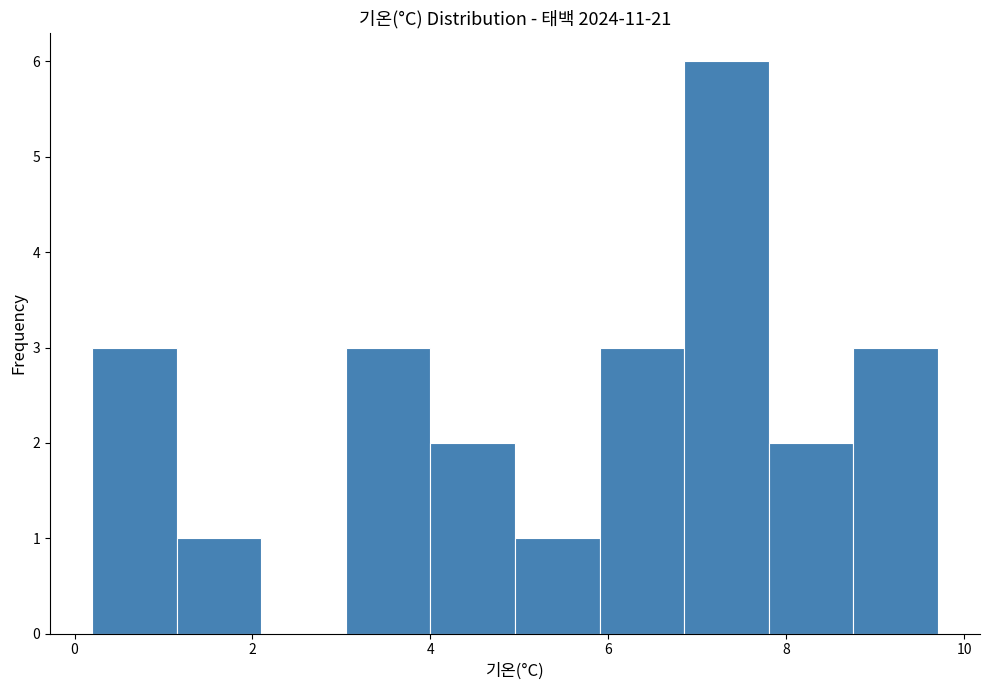

Reading left to right, list every bar in this chart as the range it spans on the x-axis followed by its height. Neither the bar edges nor the heights are printed on the chart, so give them approximately, as read against the axes.

0.20 to 1.15: 3
1.15 to 2.10: 1
2.10 to 3.05: 0
3.05 to 4.00: 3
4.00 to 4.95: 2
4.95 to 5.90: 1
5.90 to 6.85: 3
6.85 to 7.80: 6
7.80 to 8.75: 2
8.75 to 9.70: 3